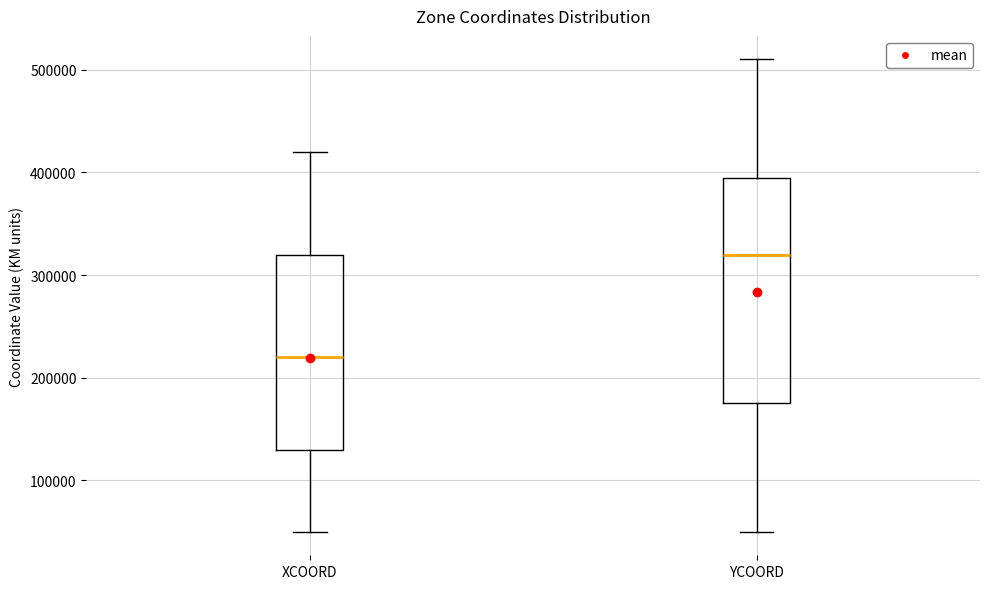

Where is the upper edge of the box for XCOORD on the y-axis? The values are not printed on the chart, so give them approximately, as read against the axis.

320000